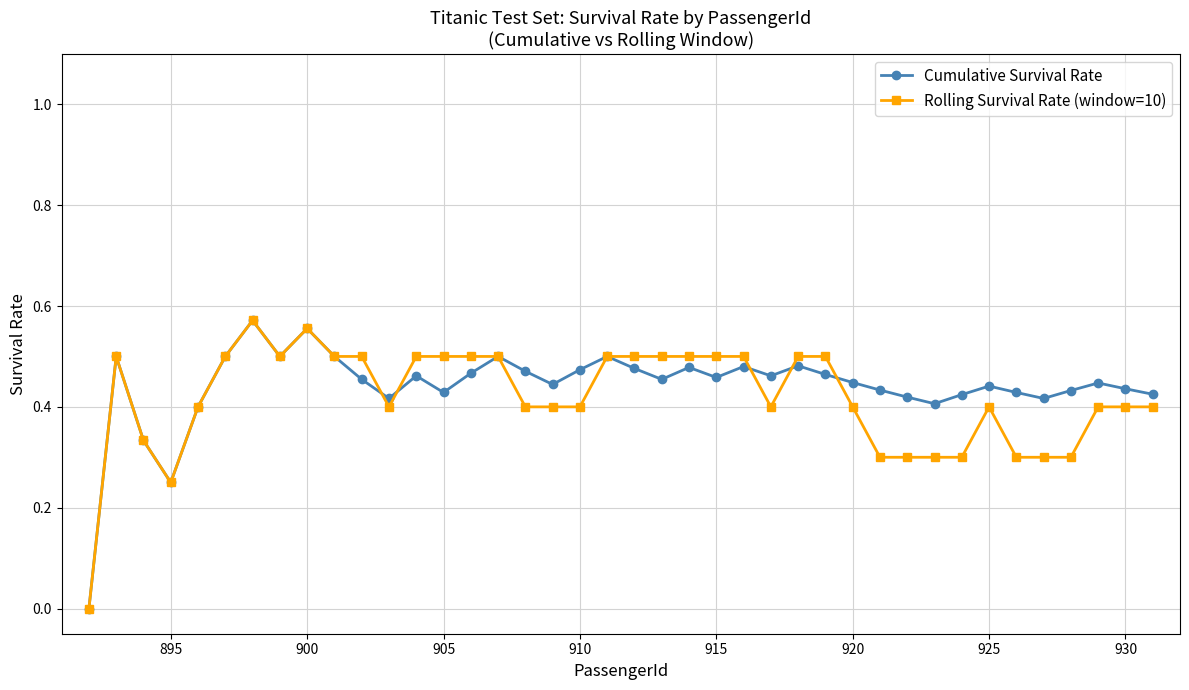

True or false: Rolling Survival Rate (window=10) has more than 2 interior local peaks.

True